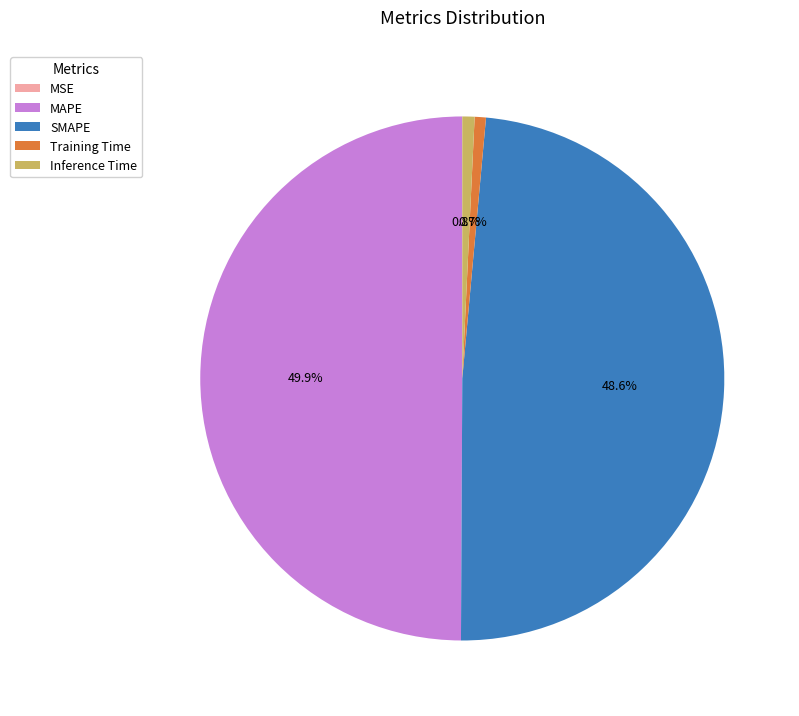

Does Training Time account for over 50% of the chart?

No